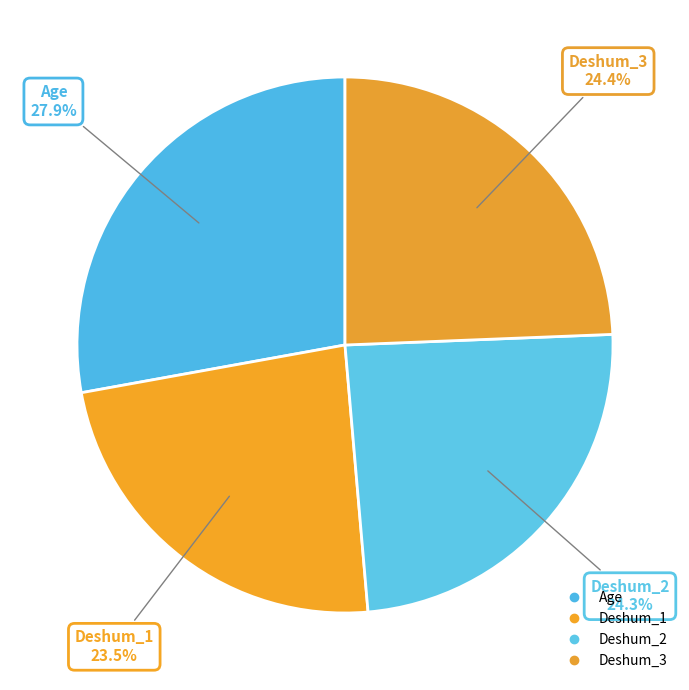

Is it true that Deshum_3 is 24% of the pie?

True